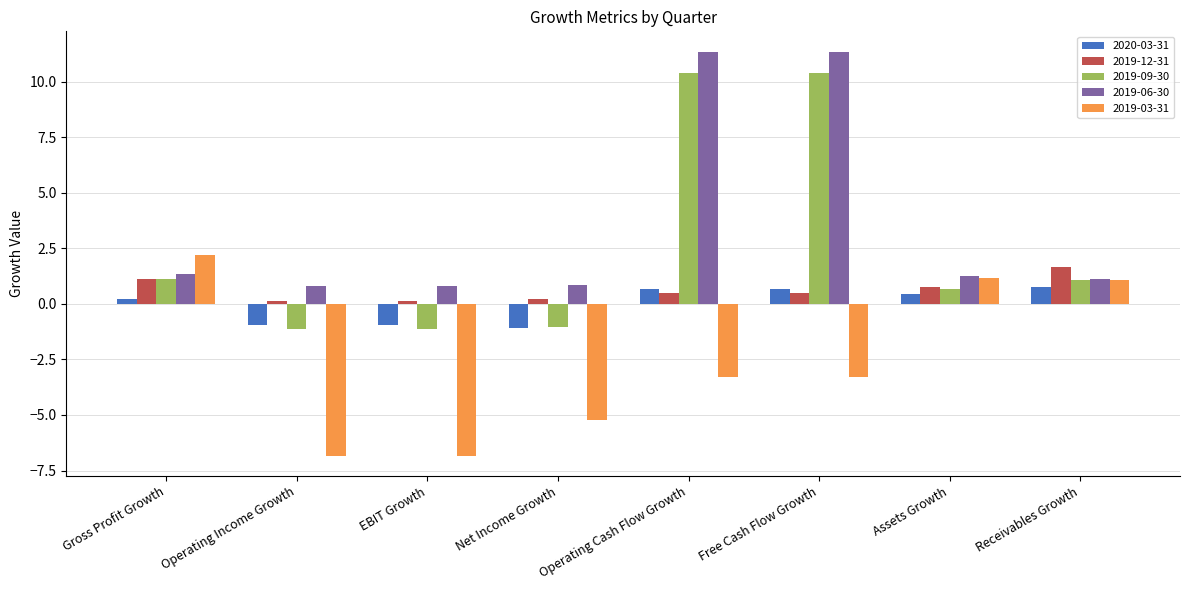

Rank the series at Free Cash Flow Growth from highest to lowest value.

2019-06-30, 2019-09-30, 2020-03-31, 2019-12-31, 2019-03-31